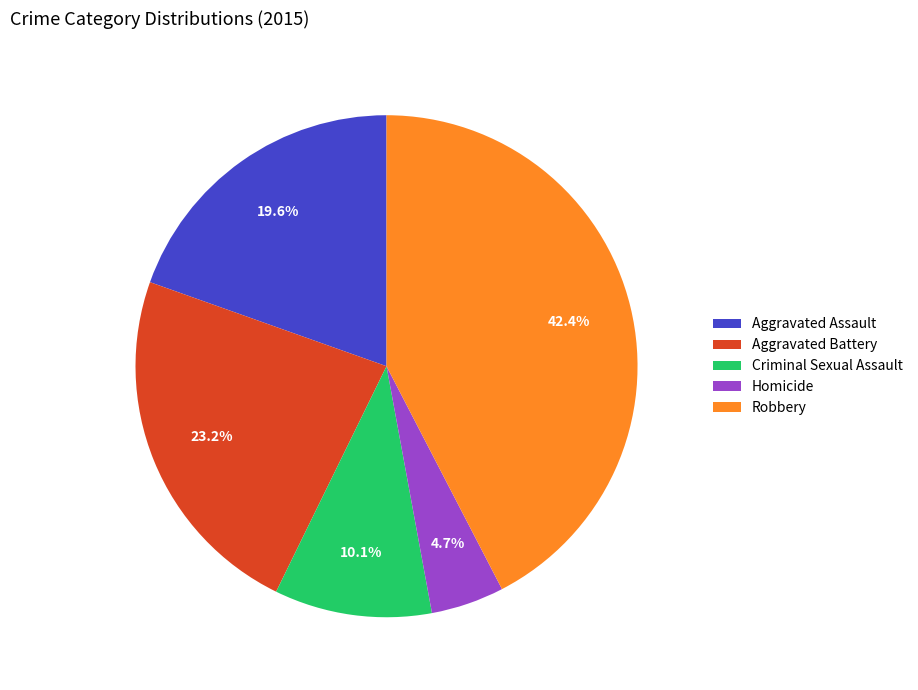

Rank the categories by value from lowest to highest.

Homicide, Criminal Sexual Assault, Aggravated Assault, Aggravated Battery, Robbery